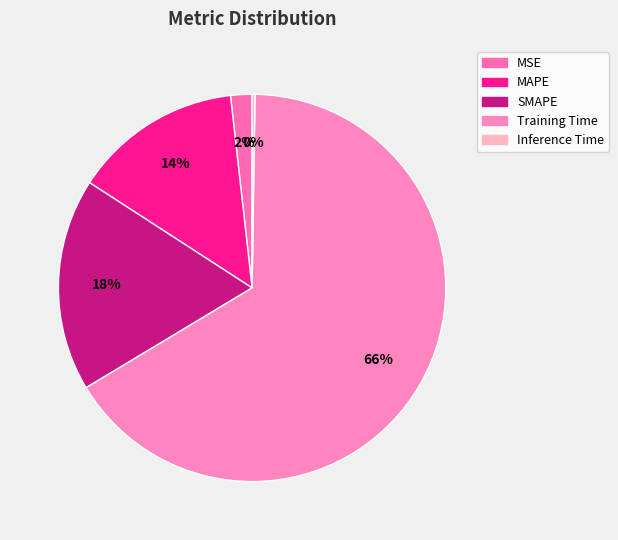

What is the total percentage of SMAPE and Training Time?

83.9%